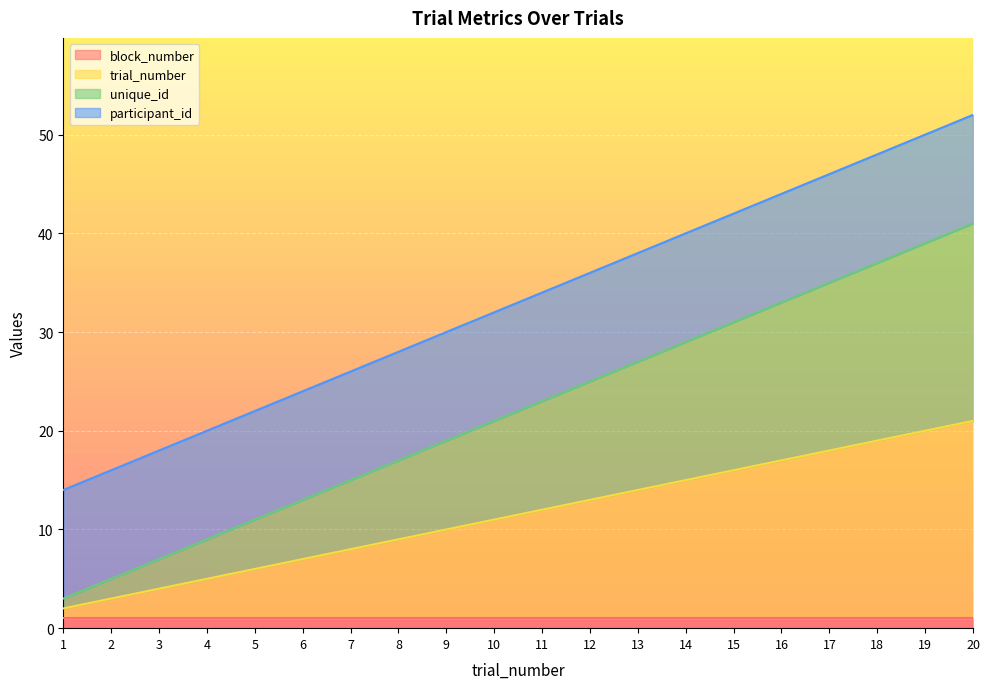

What is the approximate value of unique_id at 6, to the nearest 5?

15